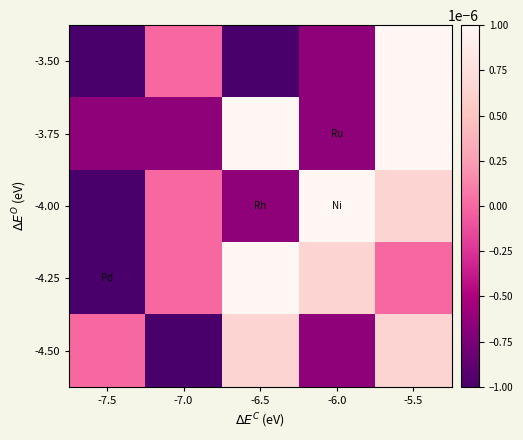

Between -6.0 and -5.5, which series saw the biggest shift?

-3.50